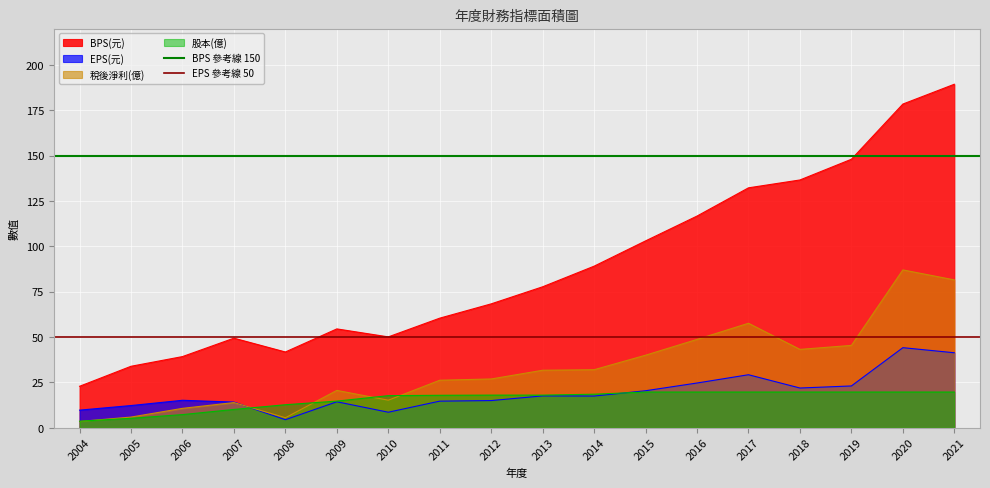

True or false: EPS(元) and BPS(元) cross at least once.

False